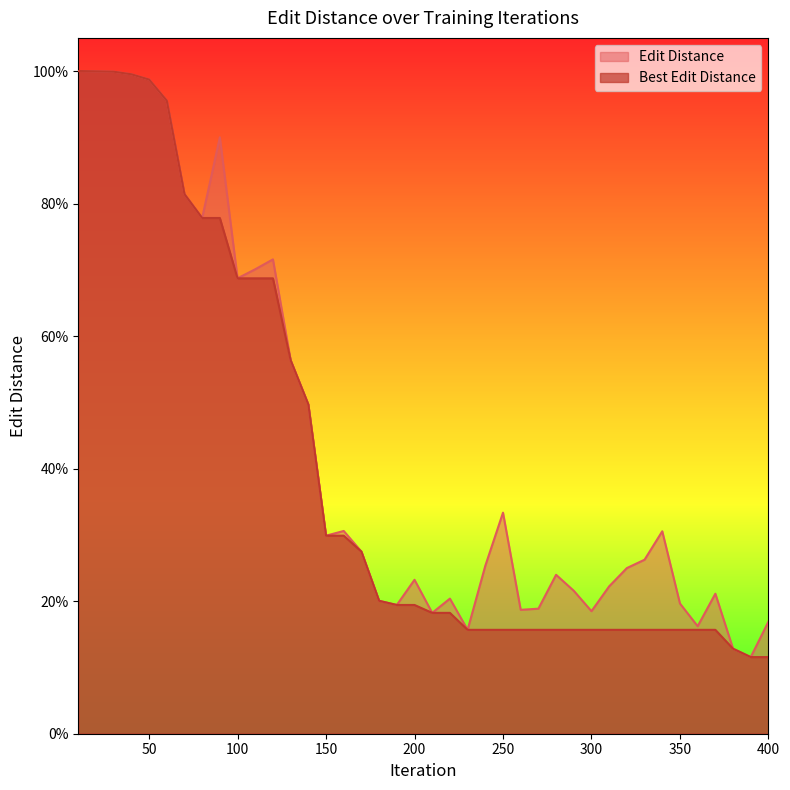

Rank the series by their average value, from highest to lowest.

Edit Distance, Best Edit Distance